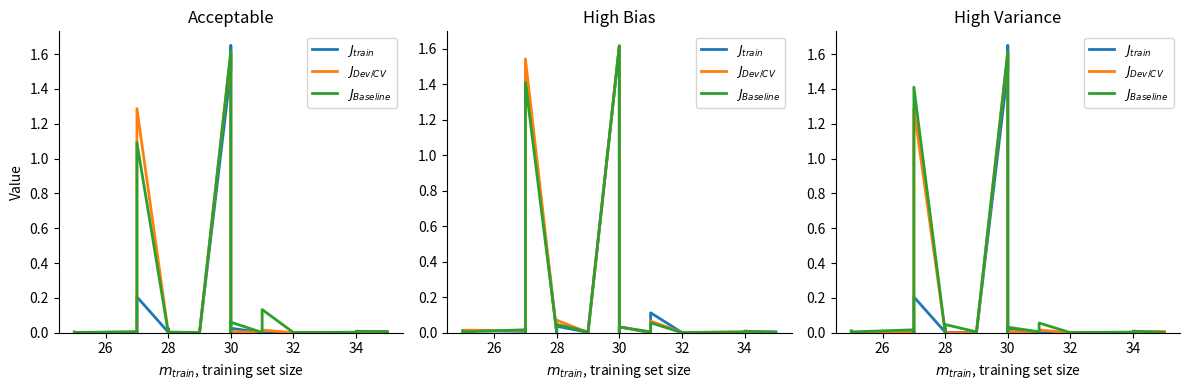

List the series in order of their peak value, lowest first.

$J_{Dev/CV}$, $J_{Baseline}$, $J_{train}$